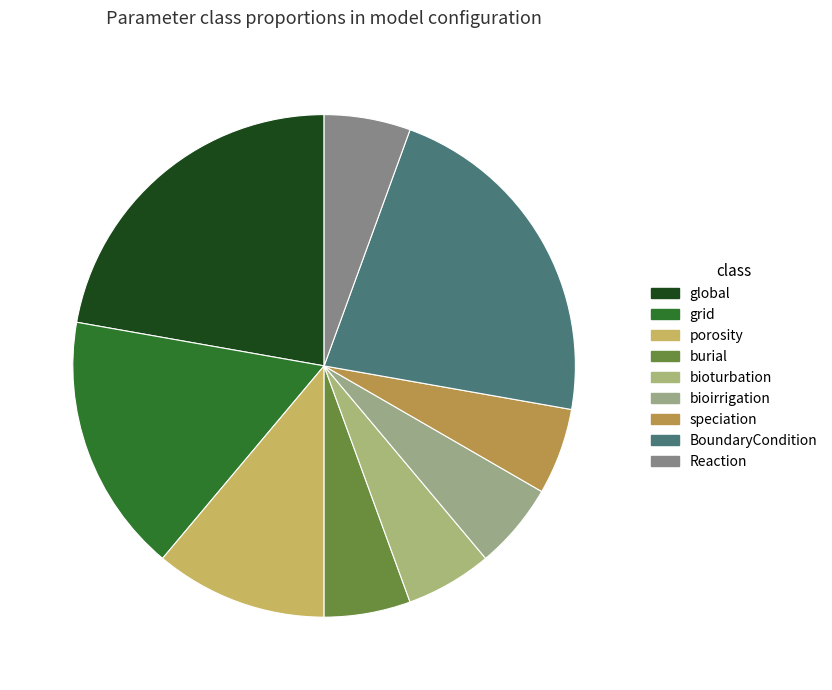

Do BoundaryCondition and speciation together represent more than half of the pie?

No